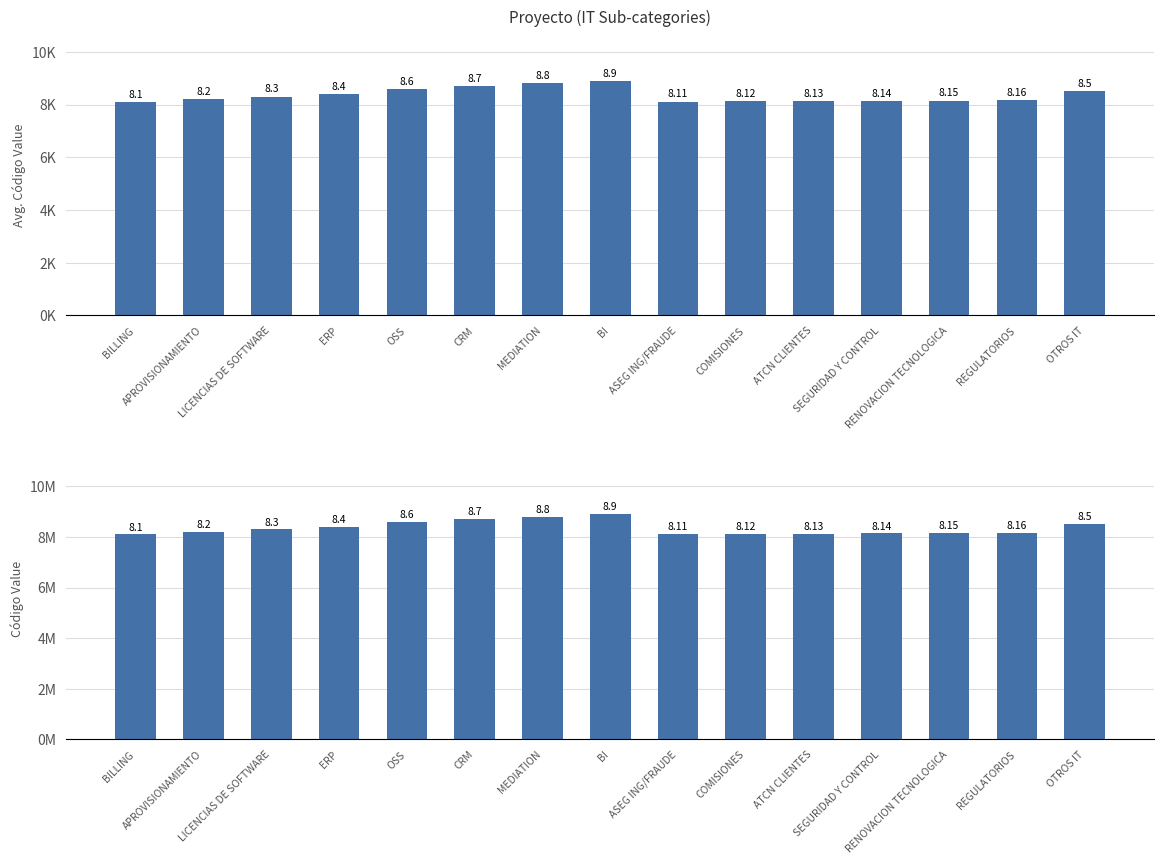

At which category does the chart reach its minimum across all series?

BILLING